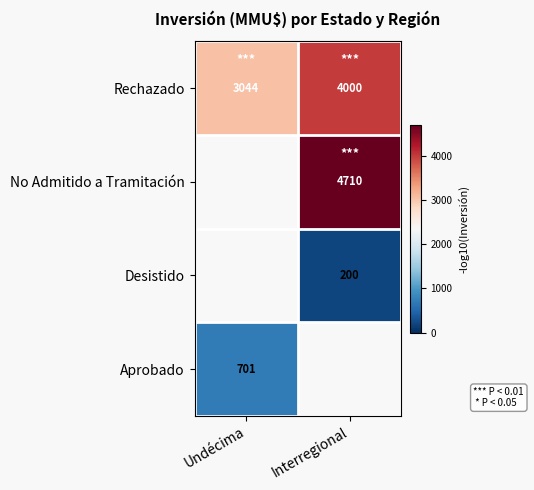

What is the maximum value for Rechazado?

4000